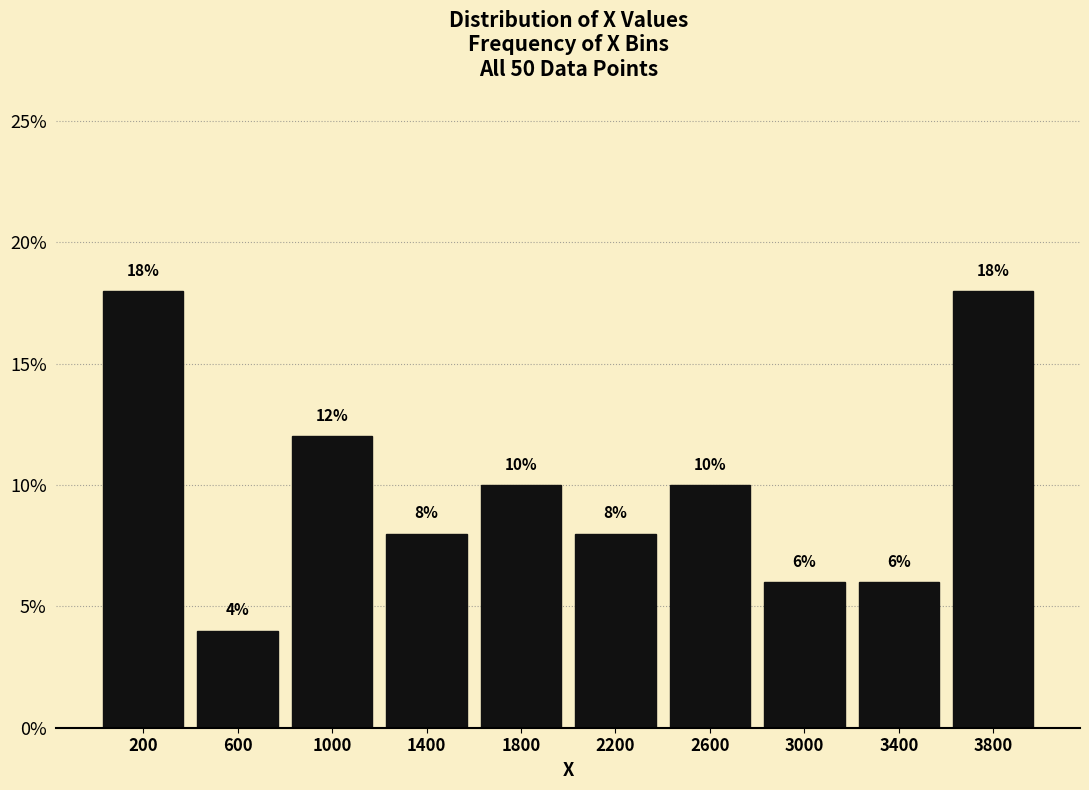

Are the bars horizontal?

No